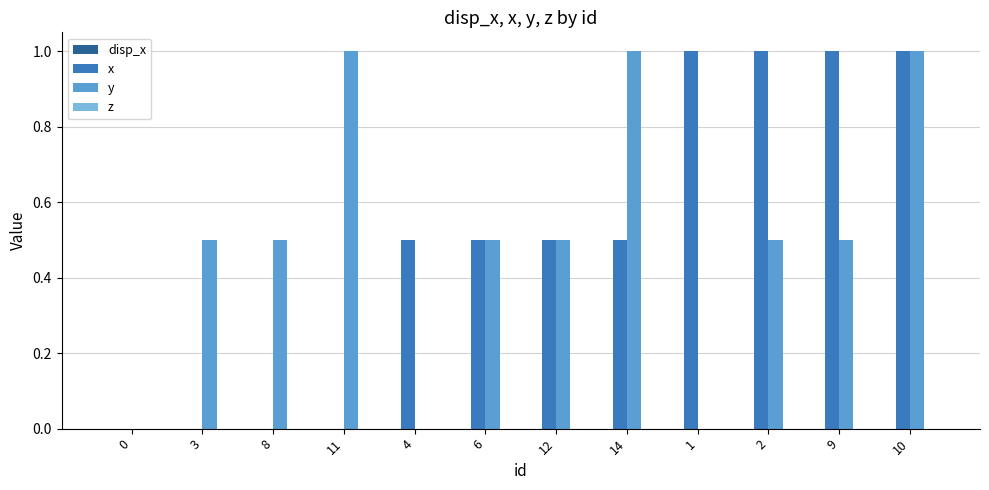

Count the y values in the range 0 to 1.

12